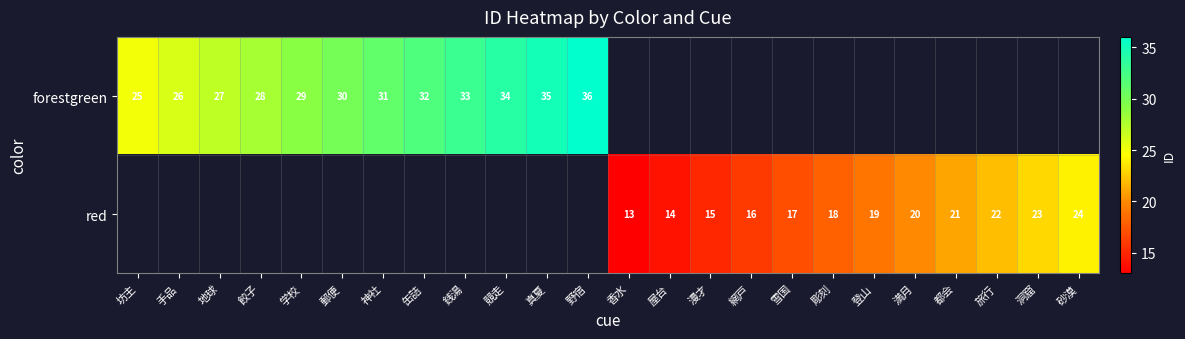

True or false: forestgreen has a value of 31 at 神社.

True